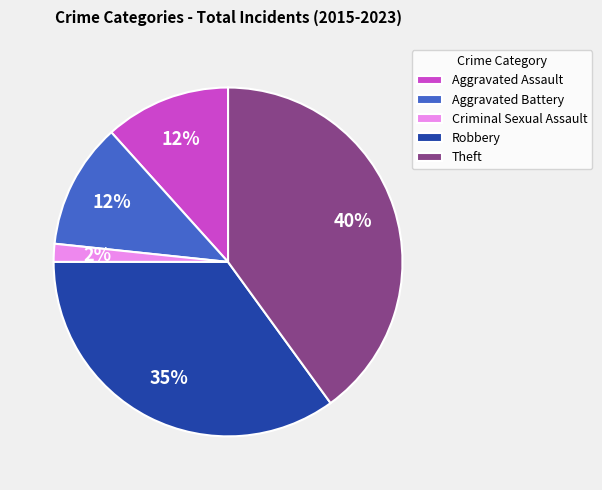

What is the ratio of the value at Aggravated Assault to the value at Robbery?

0.3